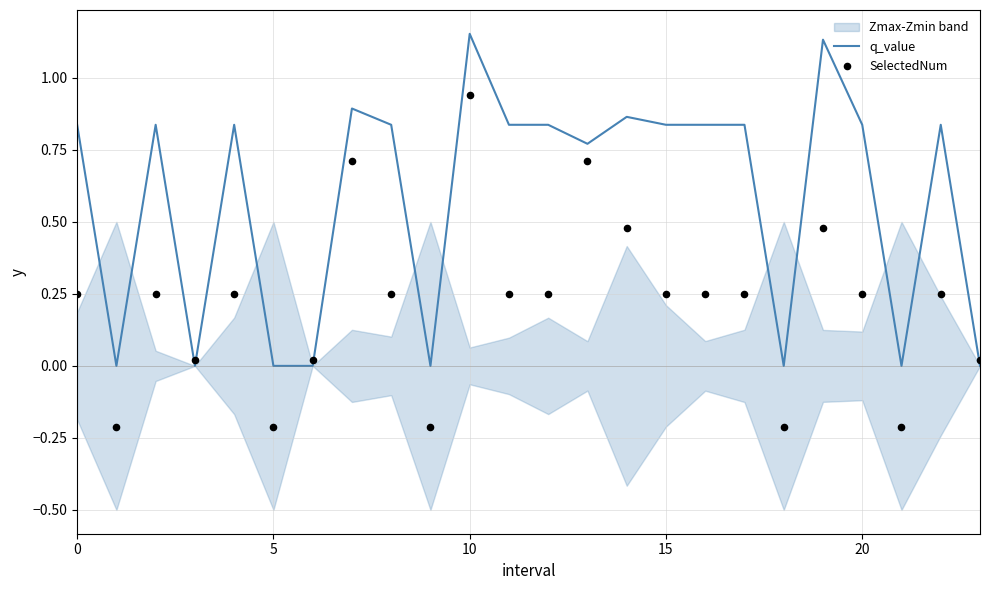

At how many categories does at least one series exceed 0?

19